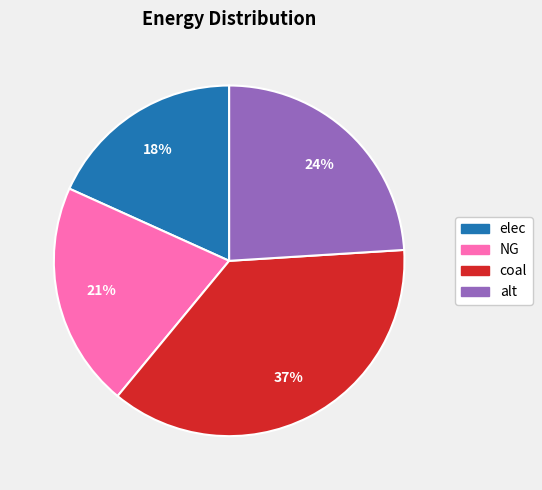

Is the sum of NG and coal greater than half?

Yes